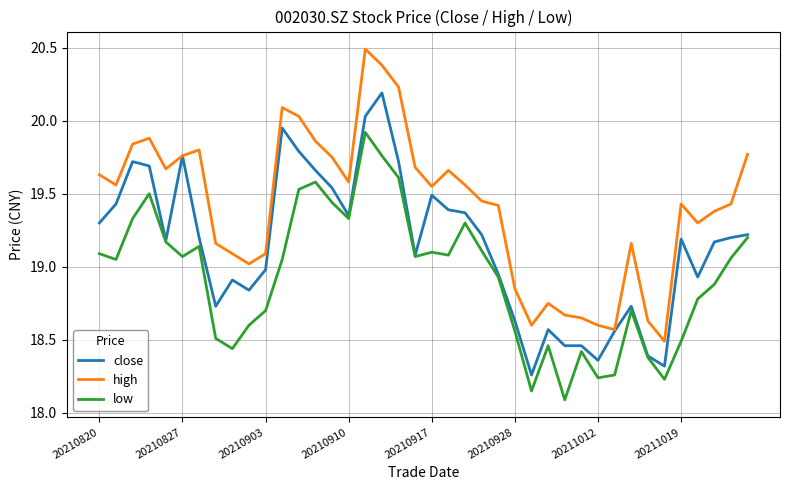

What is the greatest value displayed?

20.5